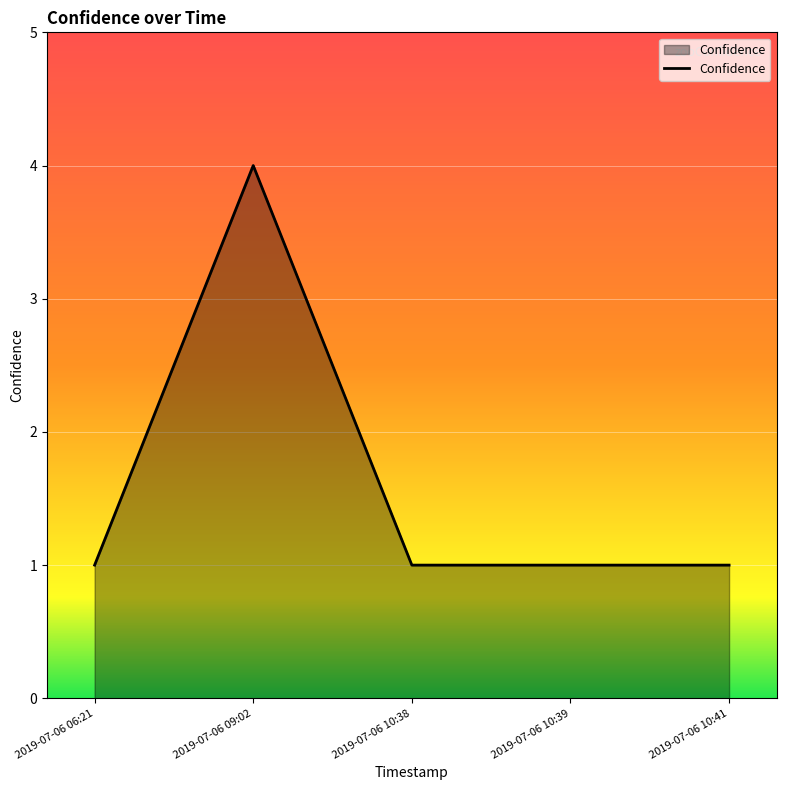

The chart shows a value of 1 at 2019-07-06 06:21. True or false?

True